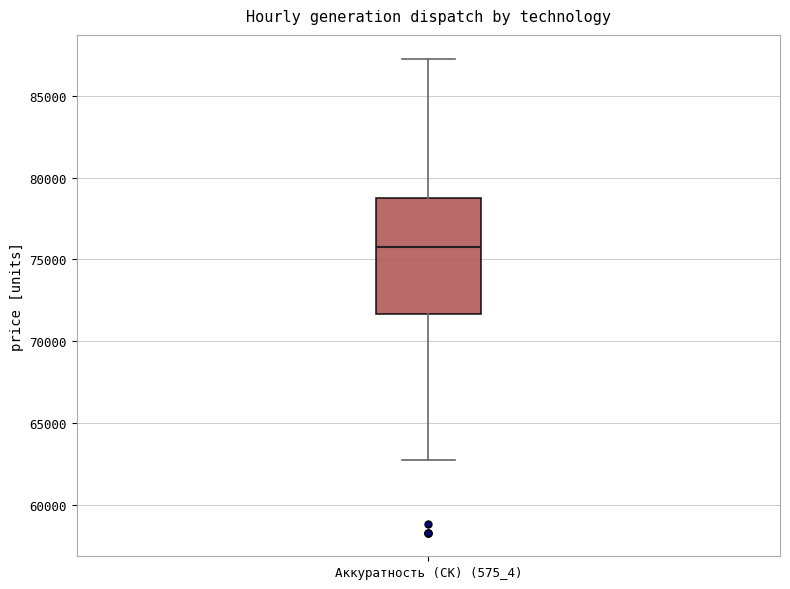

Where is the lower edge of the box for Аккуратность (СК) (575_4) on the y-axis? The values are not printed on the chart, so give them approximately, as read against the axis.

71500